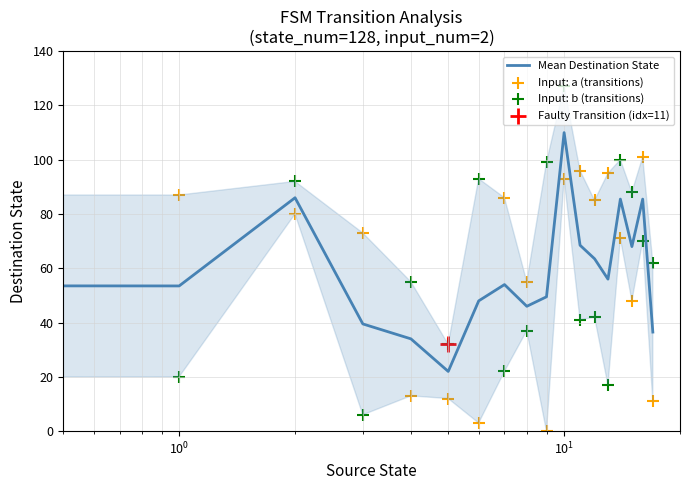

Is the value of Mean Destination State at $\mathdefault{10^{1}}$ greater than the value of Input: b (transitions) at 7?

Yes